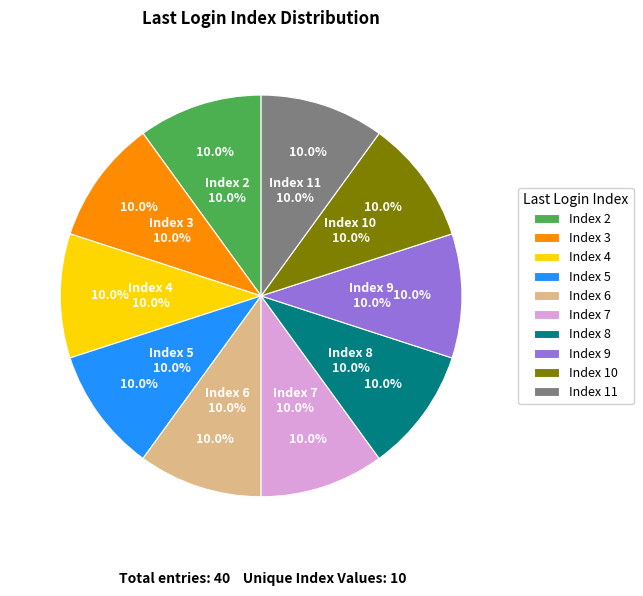

Does any single category account for the majority?

No